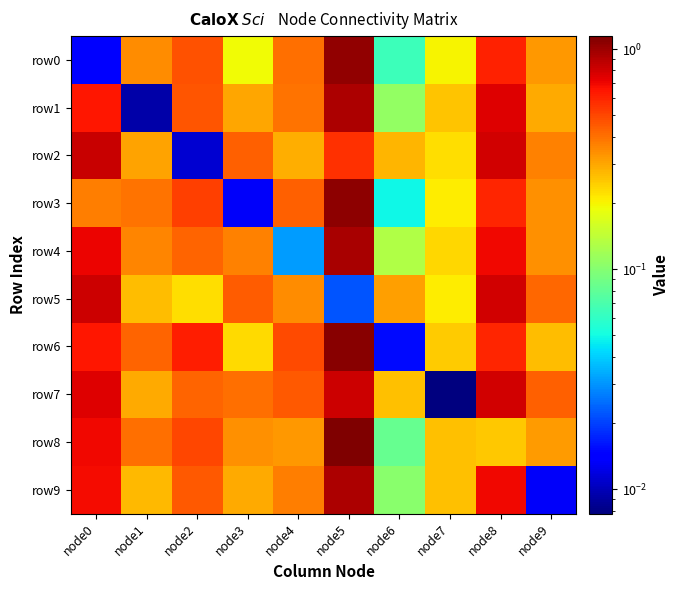

Count the number of categories in the chart.

10